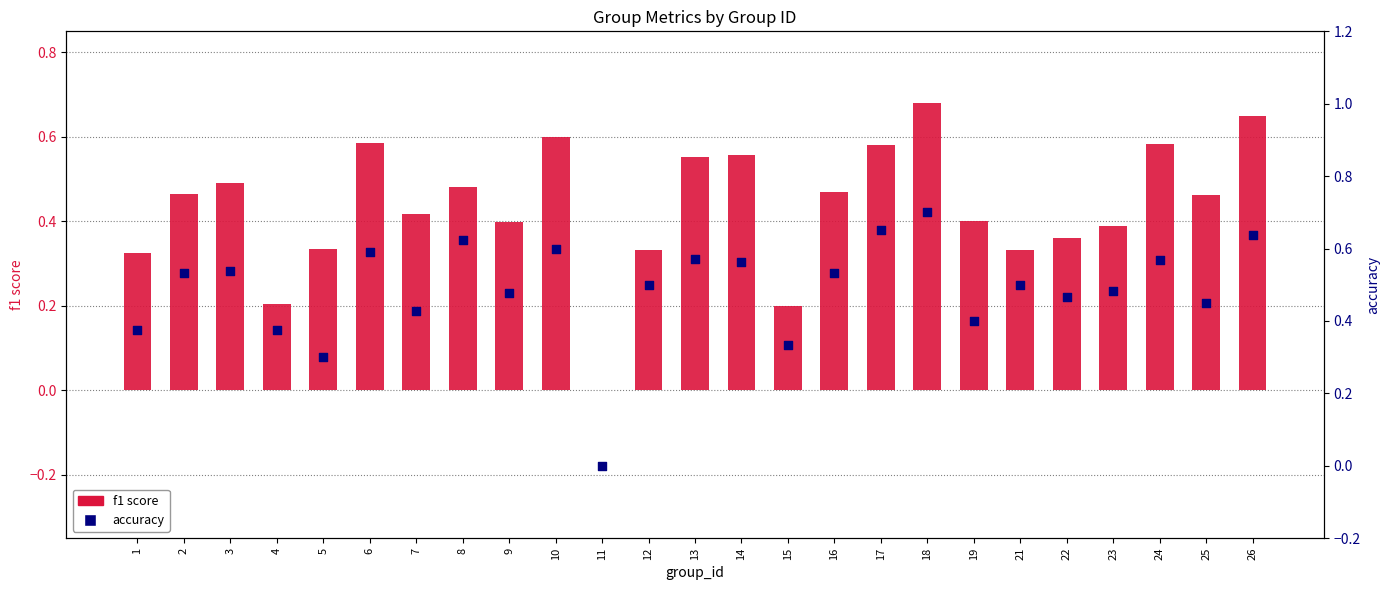

Is the value of f1 score at 22 greater than the value of accuracy at 25?

No